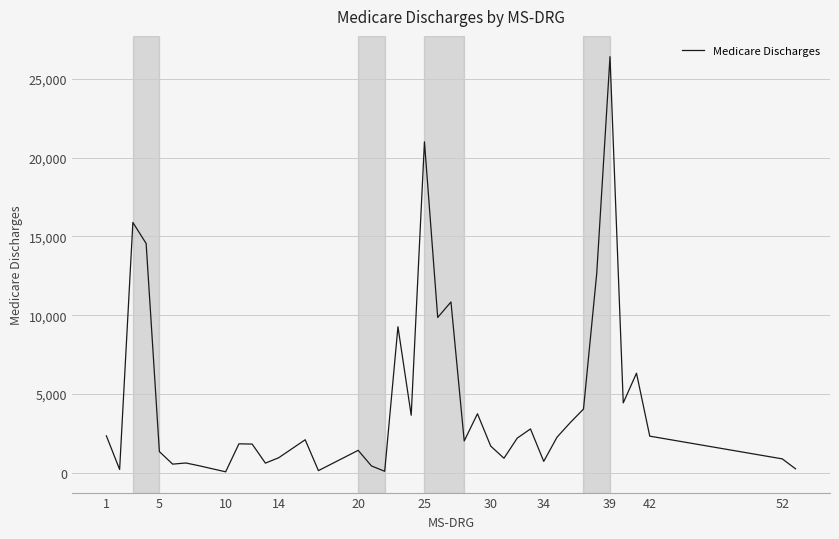

What is the sum of all values?

176894